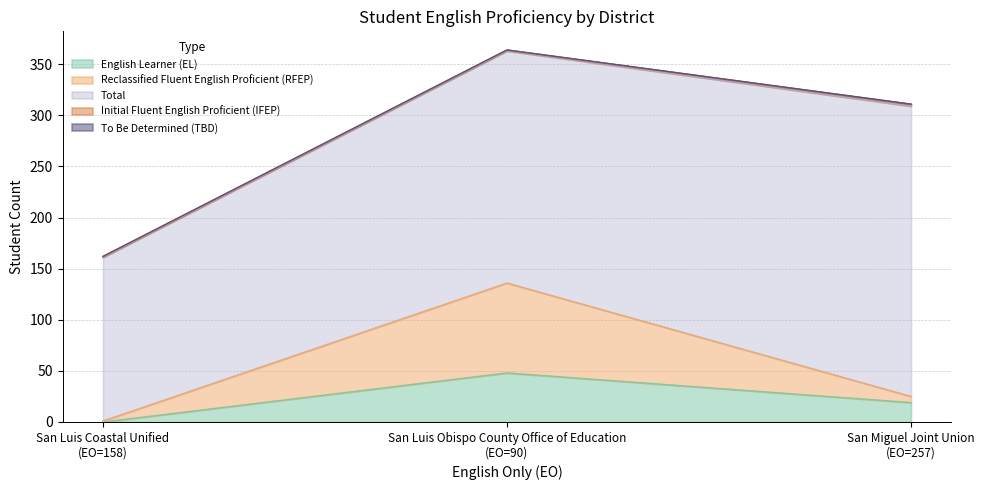

What is the value of the Reclassified Fluent English Proficient (RFEP) point at the 1st from the left?

1